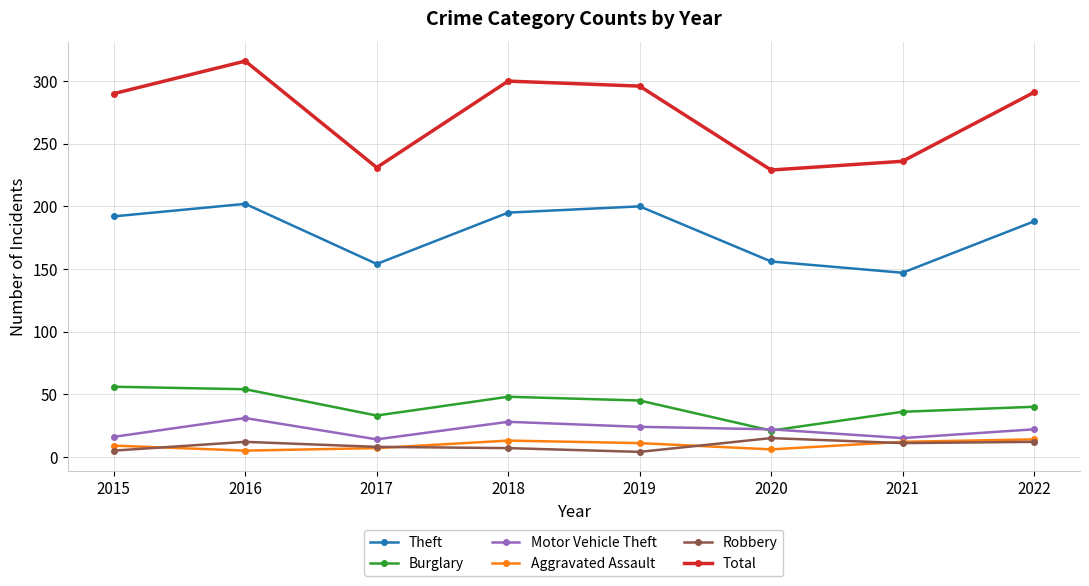

How many data points does each series have?

8